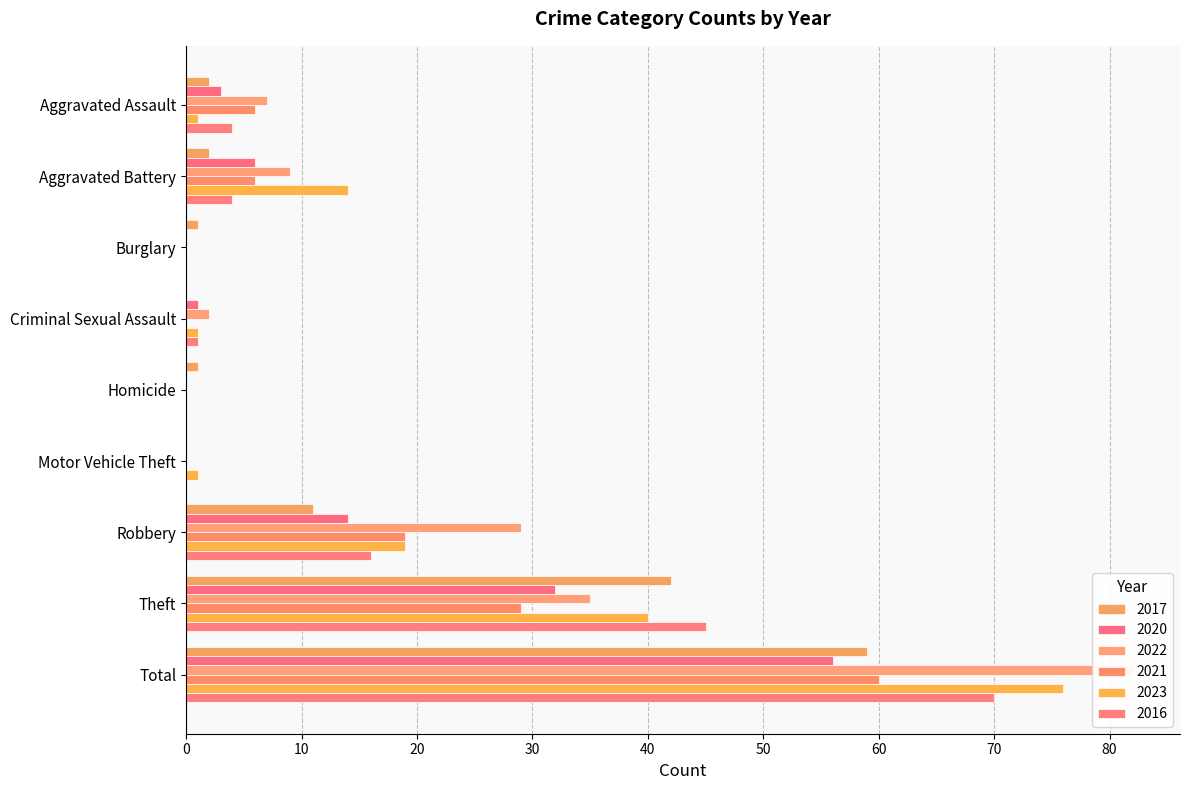

Between Aggravated Battery and Burglary, which is larger?

Aggravated Battery